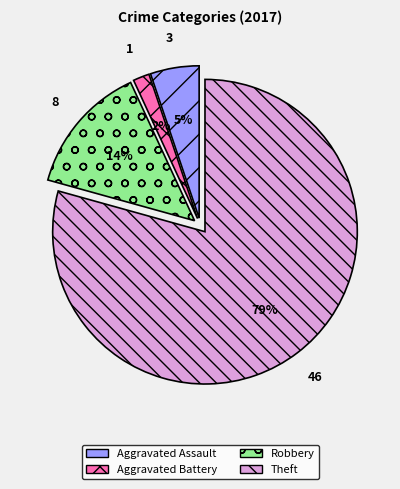

What is the smallest slice in the pie chart?

Aggravated Battery